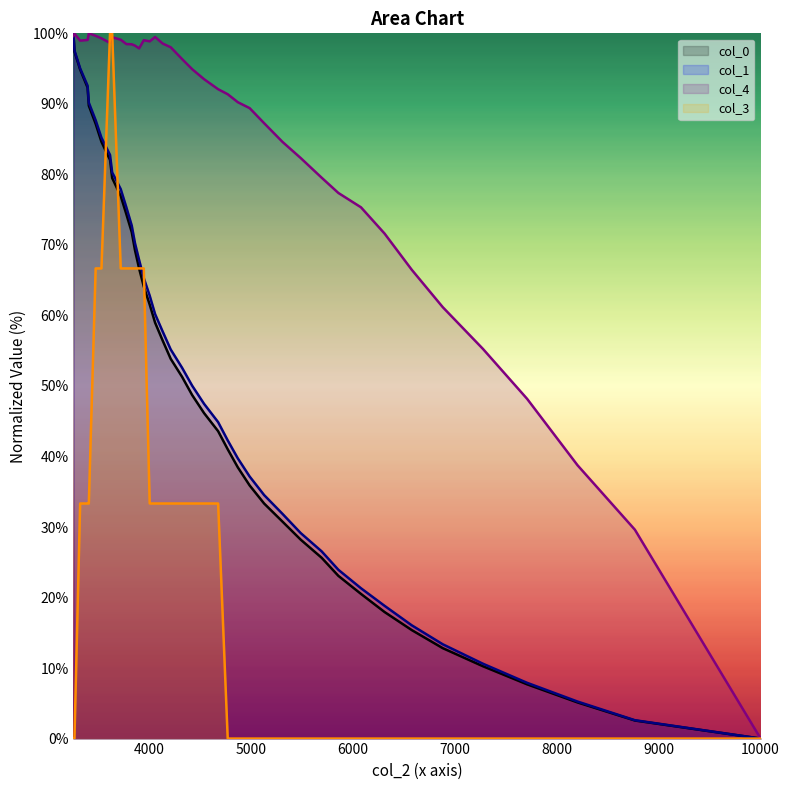

What is the maximum value for col_1?

100.0